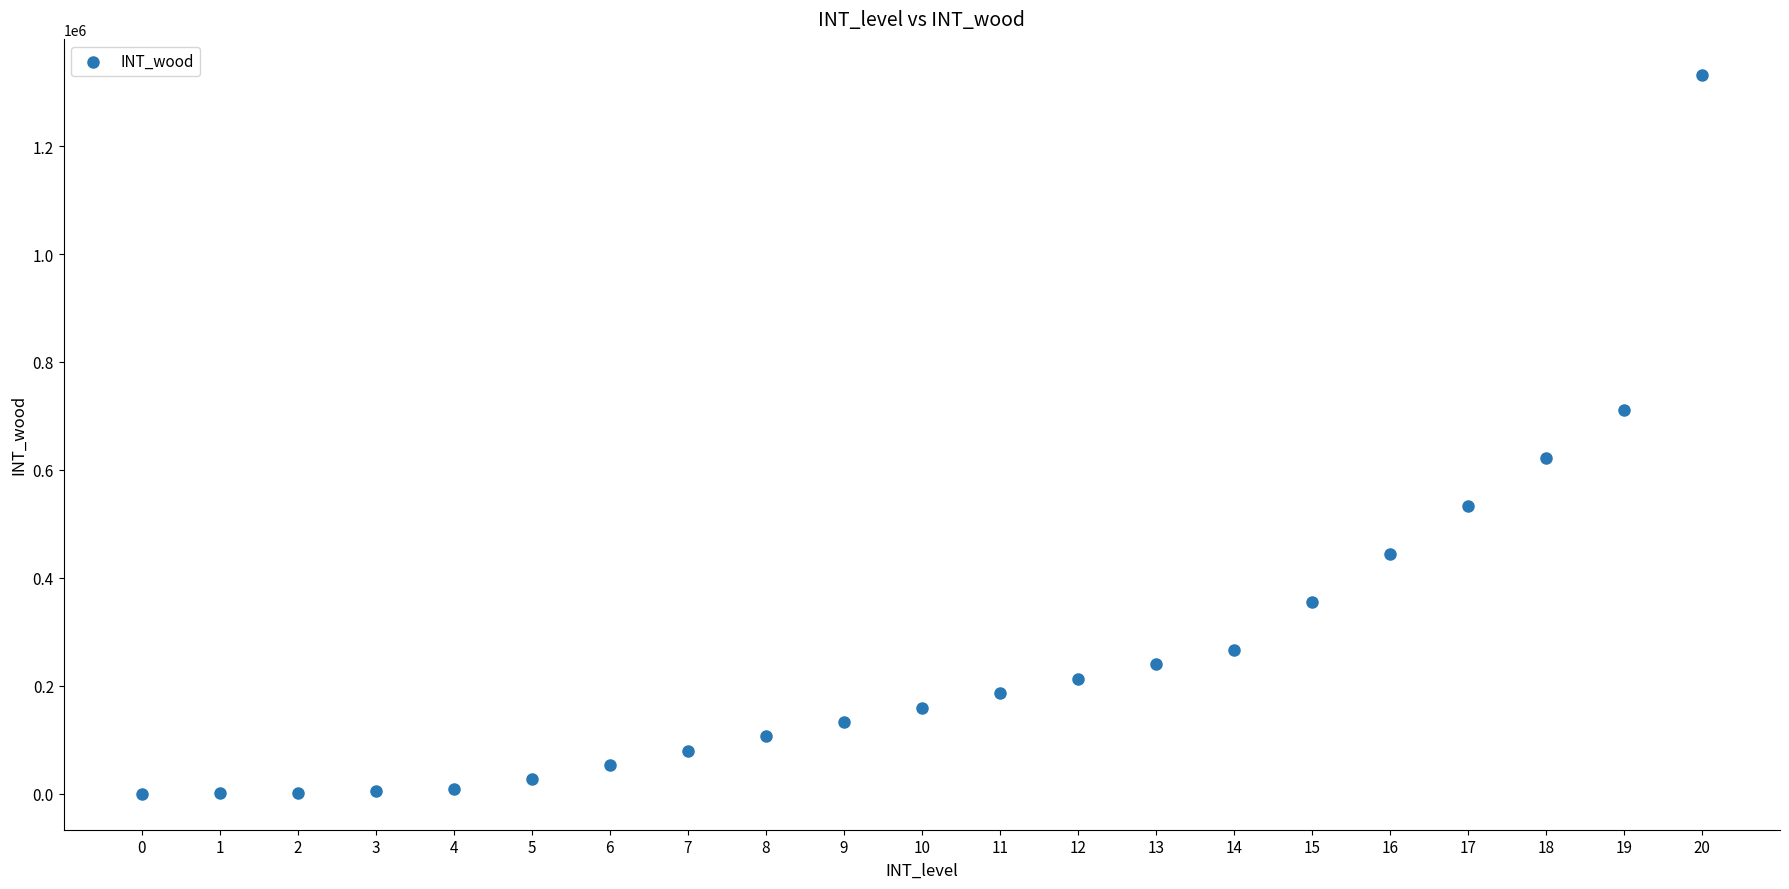

What is the range of Y values (max minus min)?

1332000